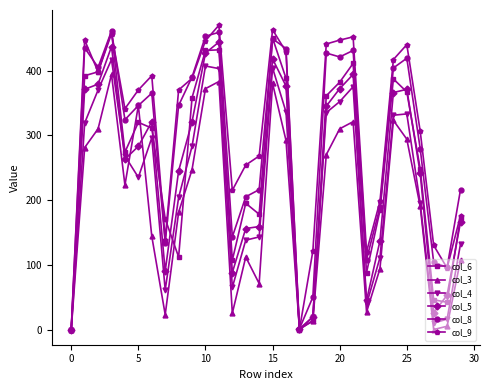

True or false: col_5 has more than 2 interior local peaks.

True